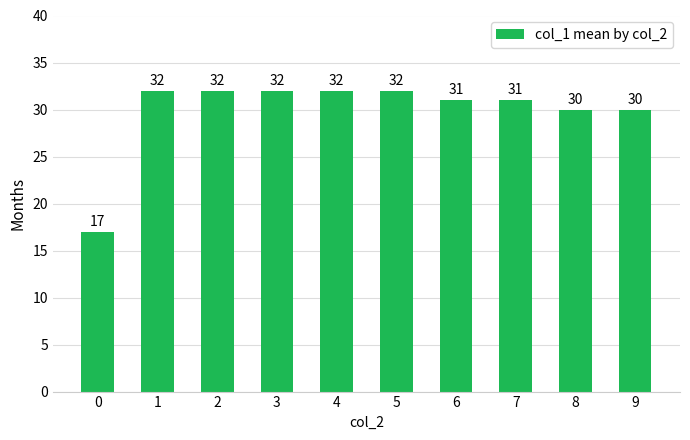

The chart shows a value of 32 at 2. True or false?

True